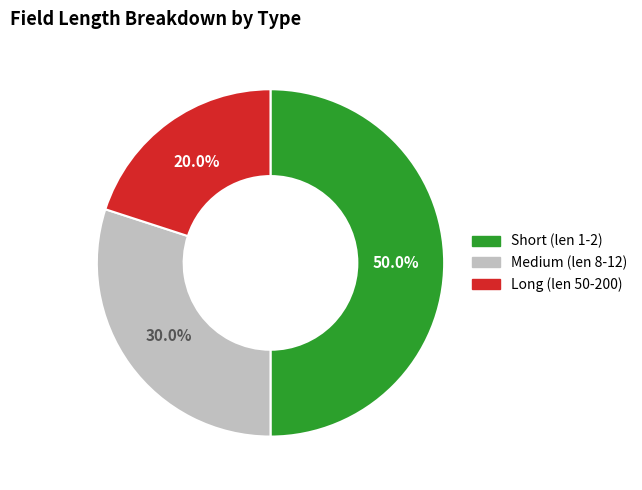

Between Medium (len 8-12) and Short (len 1-2), which is larger?

Short (len 1-2)